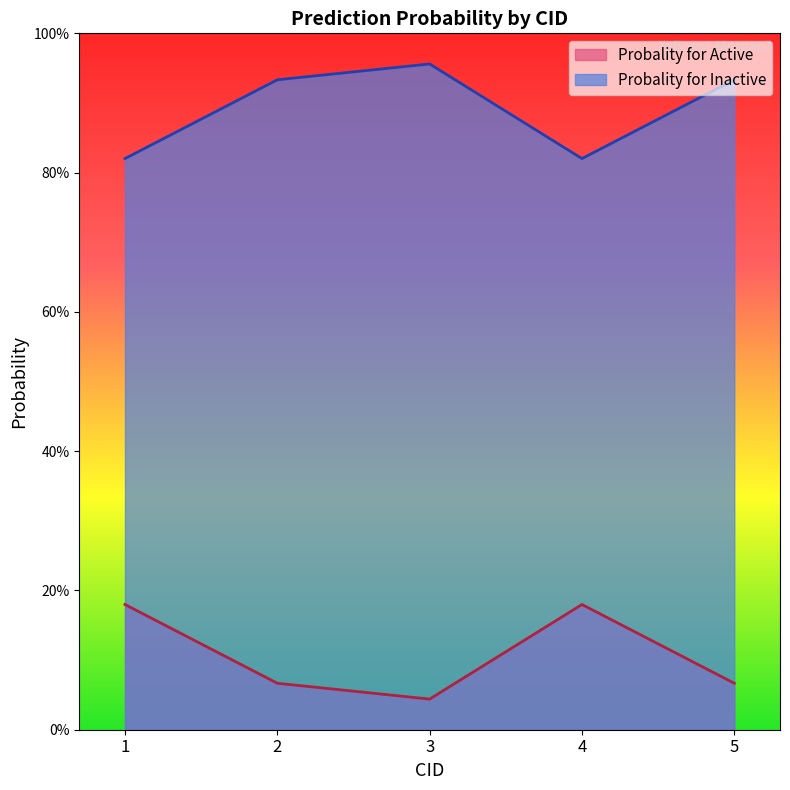

Which category has the lowest value across all series?

3